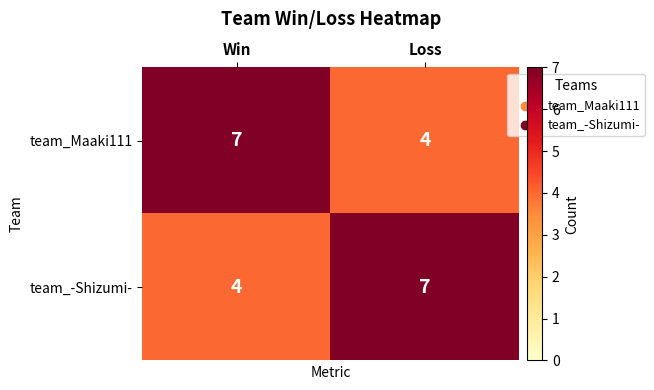

The value of team_-Shizumi- at Win is 1. True or false?

False